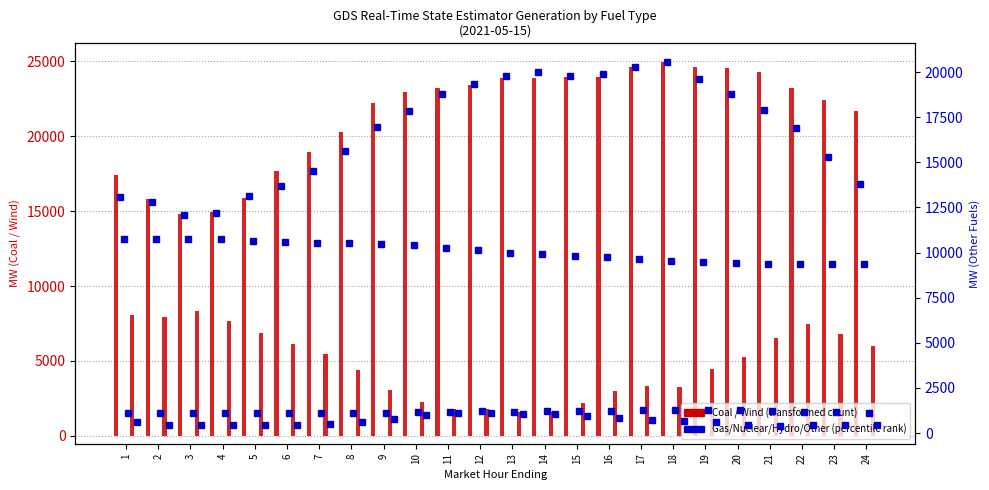

List the labels in order of Coal value, largest first.

18, 17, 19, 20, 21, 15, 16, 14, 13, 12, 11, 22, 10, 23, 9, 24, 8, 7, 6, 1, 5, 2, 4, 3